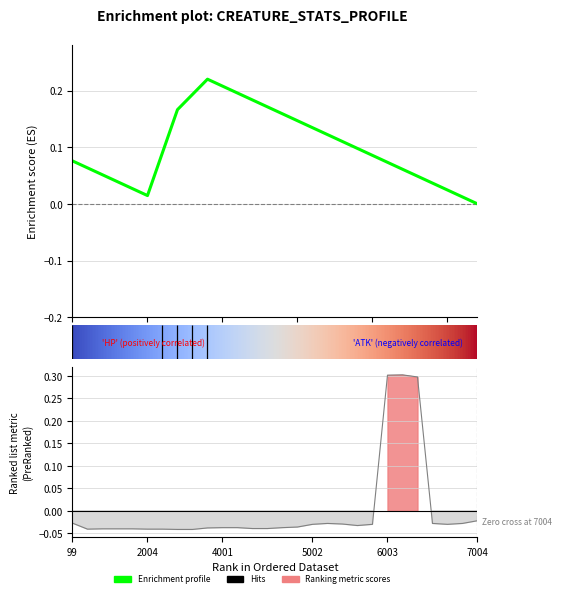

True or false: there are more than 1 points higher than both neighbors.

False